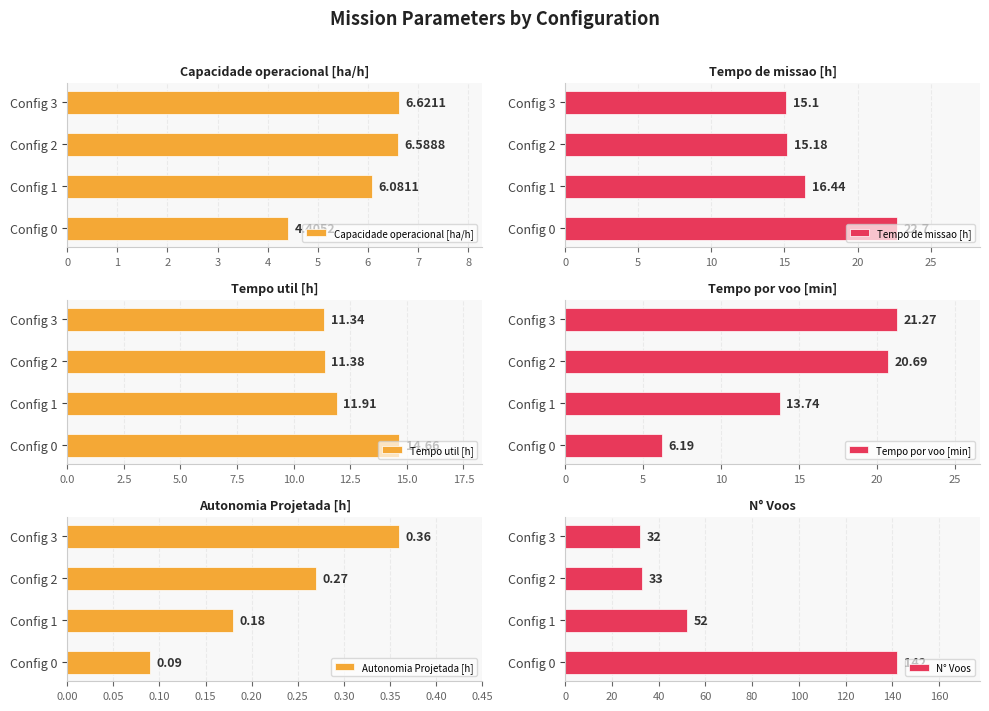

Is it true that Tempo util [h] equals 11.4 at Config 2?

True